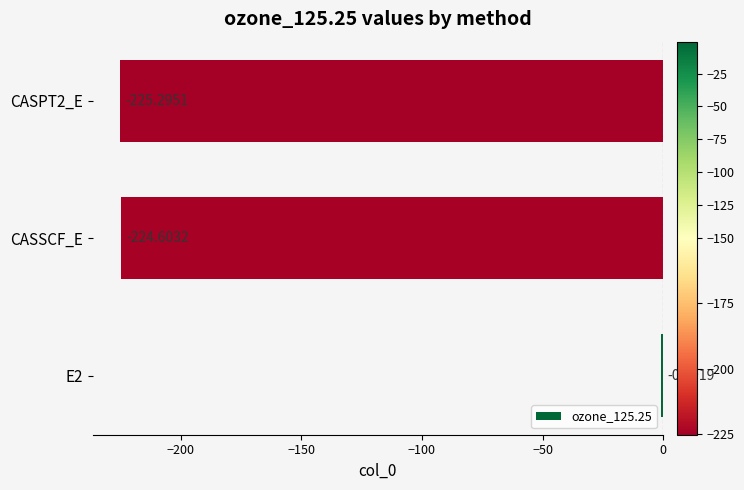

What is the sum of all values?

-450.6